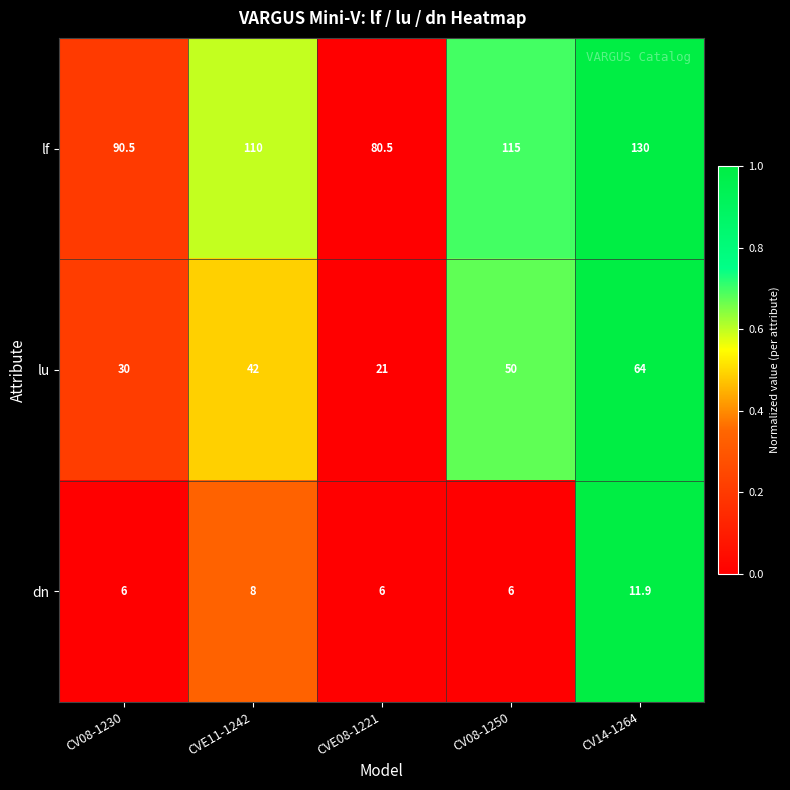

Which series has the largest range (max minus min)?

lf